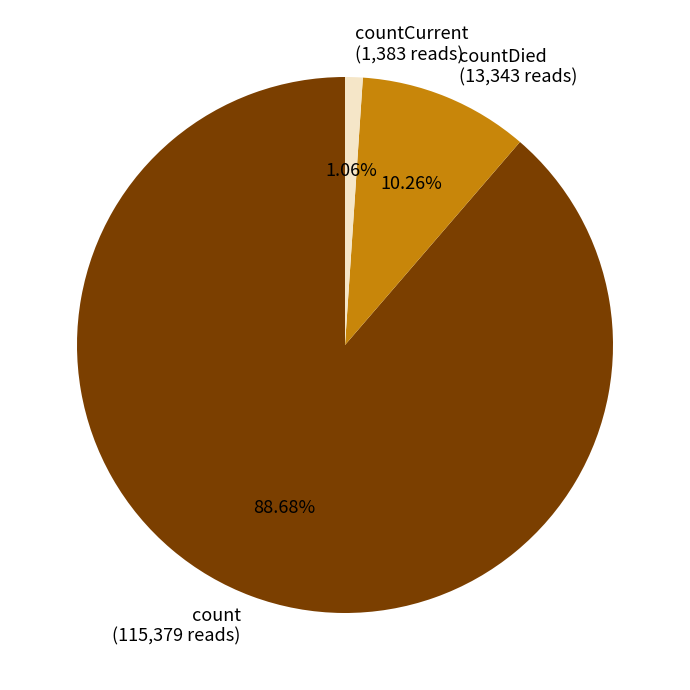

To the nearest percent, what is the combined percentage of countCurrent and countDied?

11%